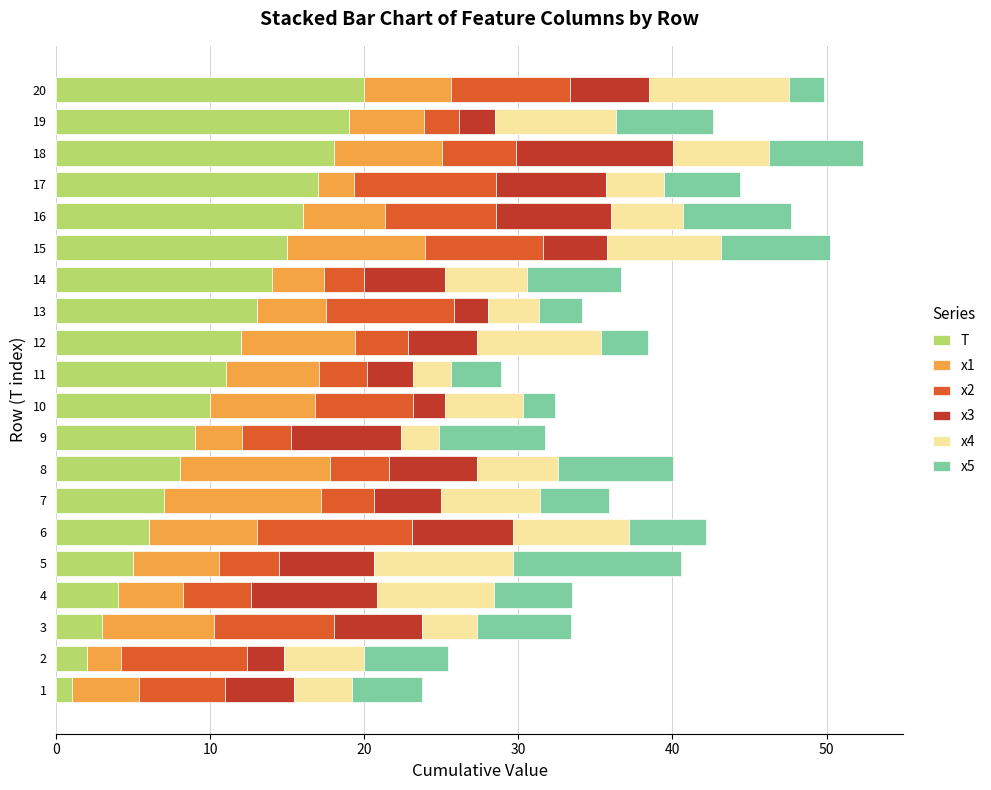

What is the sum of all T values?

210.0